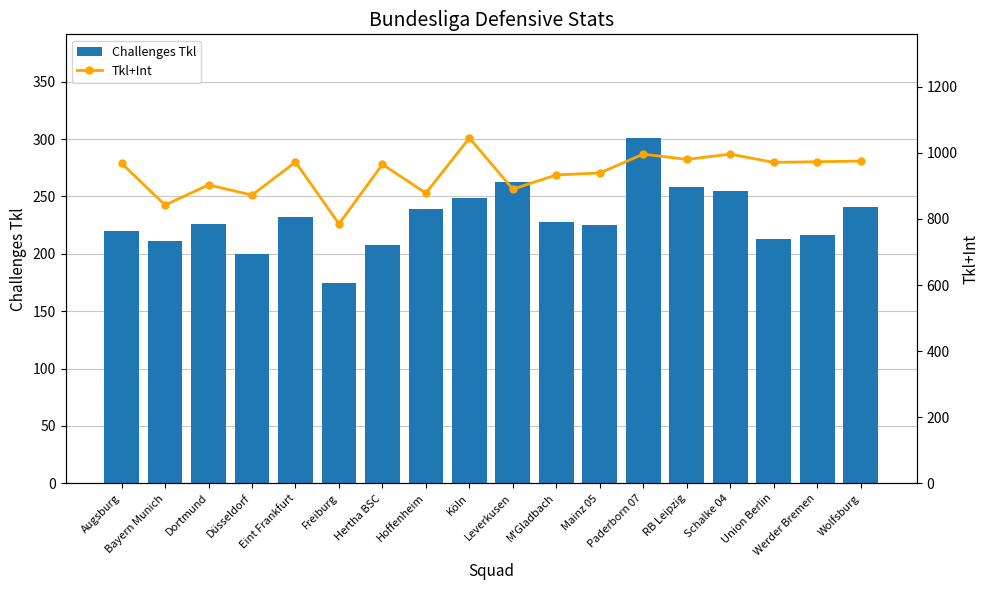

Rank the series at RB Leipzig from lowest to highest value.

Challenges Tkl, Tkl+Int